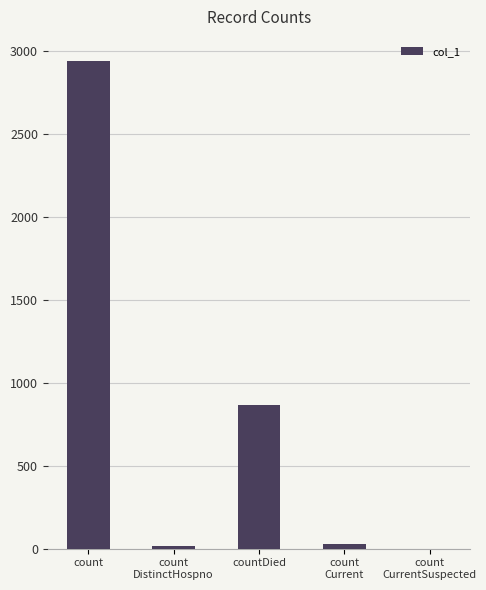

Reading left to right, transcribe all the data shown in this chart.

count=2940	count
DistinctHospno=15	countDied=867	count
Current=28	count
CurrentSuspected=0